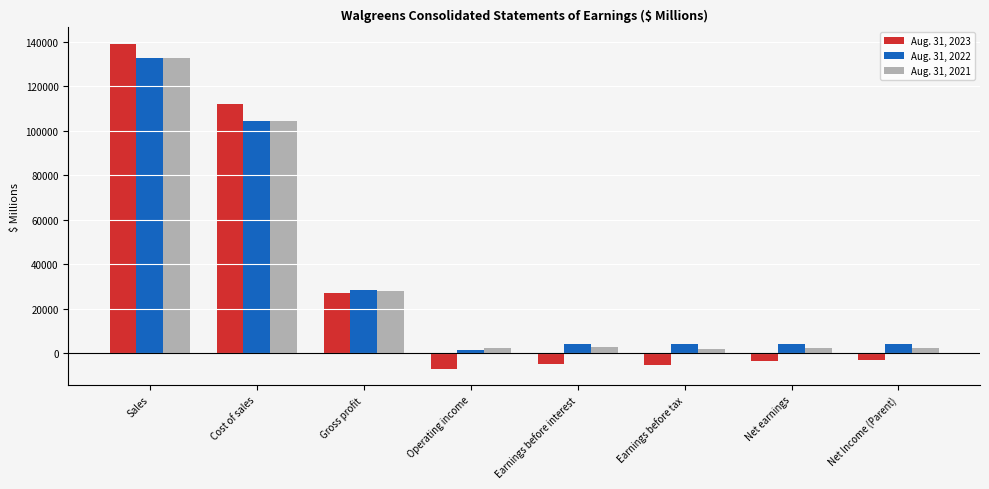

At Net earnings, list the series in order from smallest to largest.

Aug. 31, 2023, Aug. 31, 2021, Aug. 31, 2022